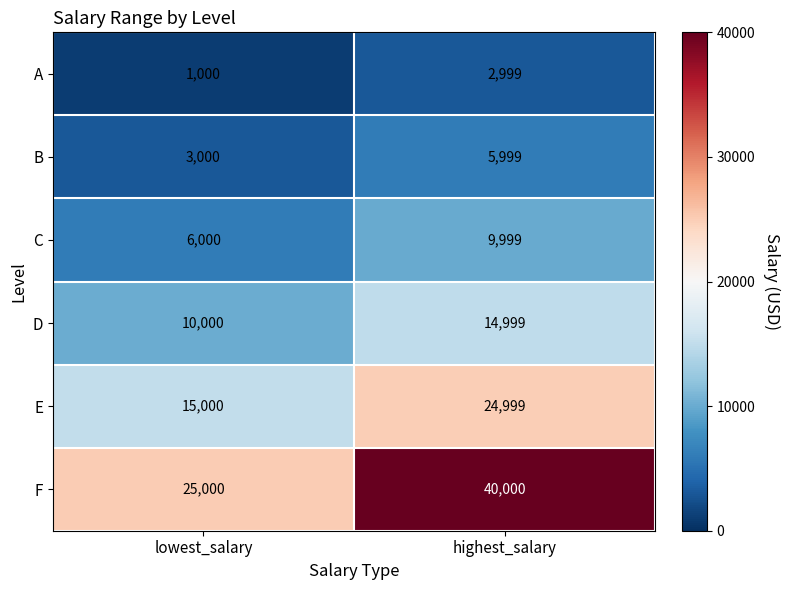

At which category does the chart reach its peak across all series?

highest_salary